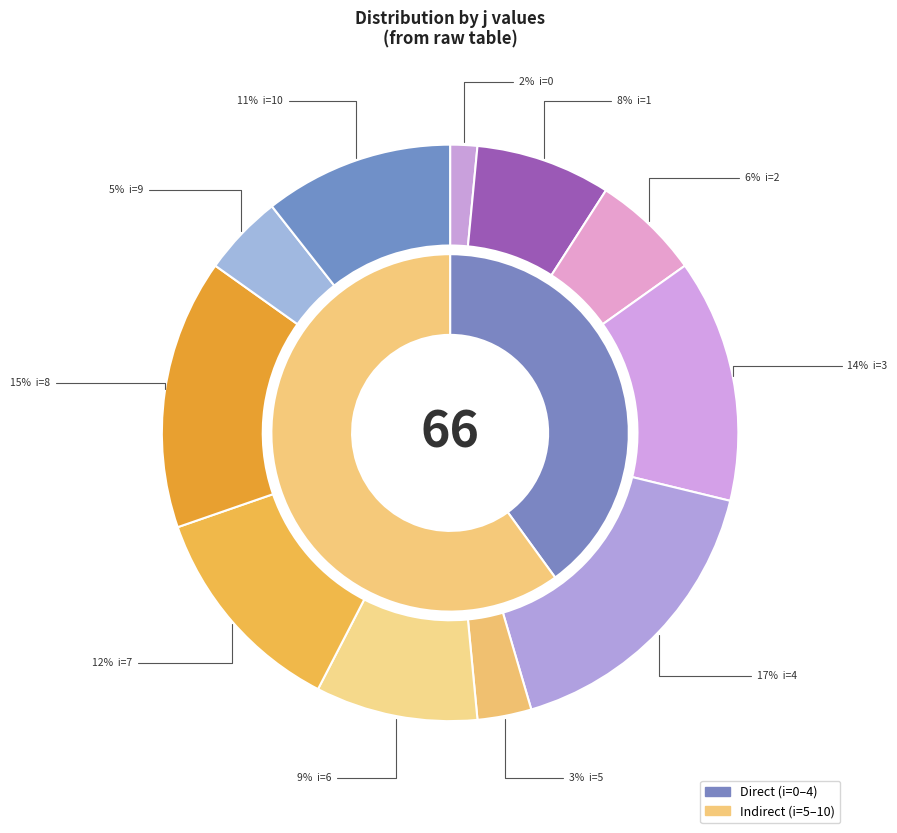

Does 7 account for over 50% of the chart?

No